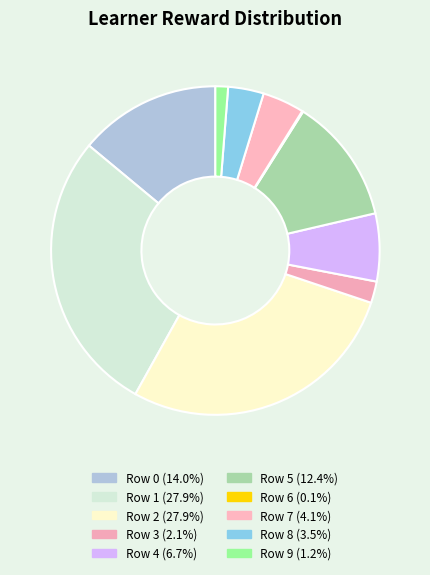

Count the number of slices in the pie.

10